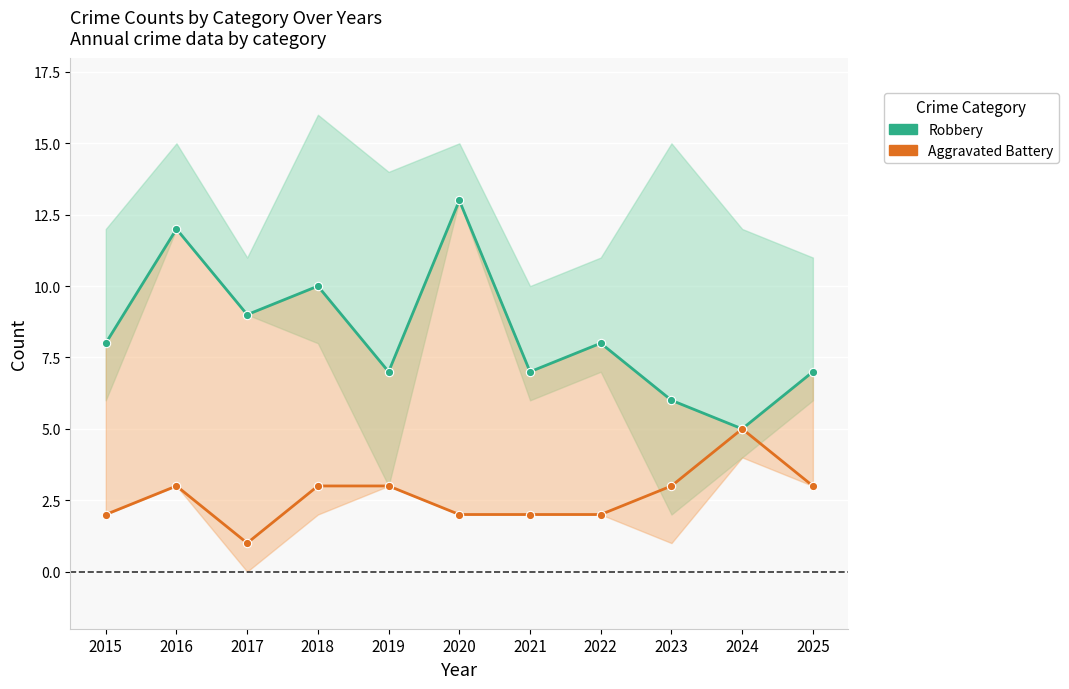

At which category is the sum across all series the highest?

2016